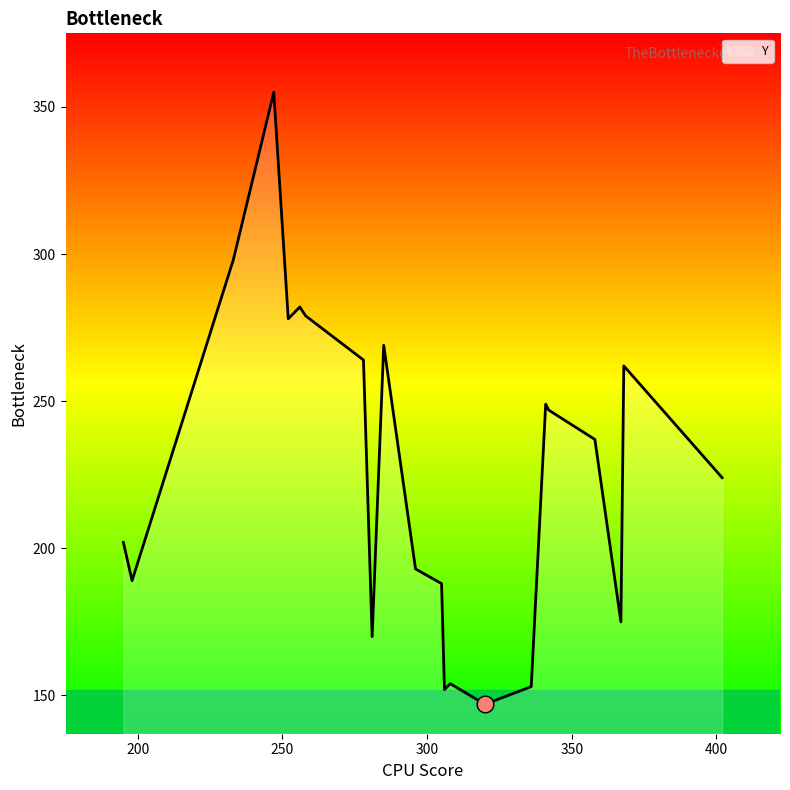

How many distinct data groups are displayed?

1